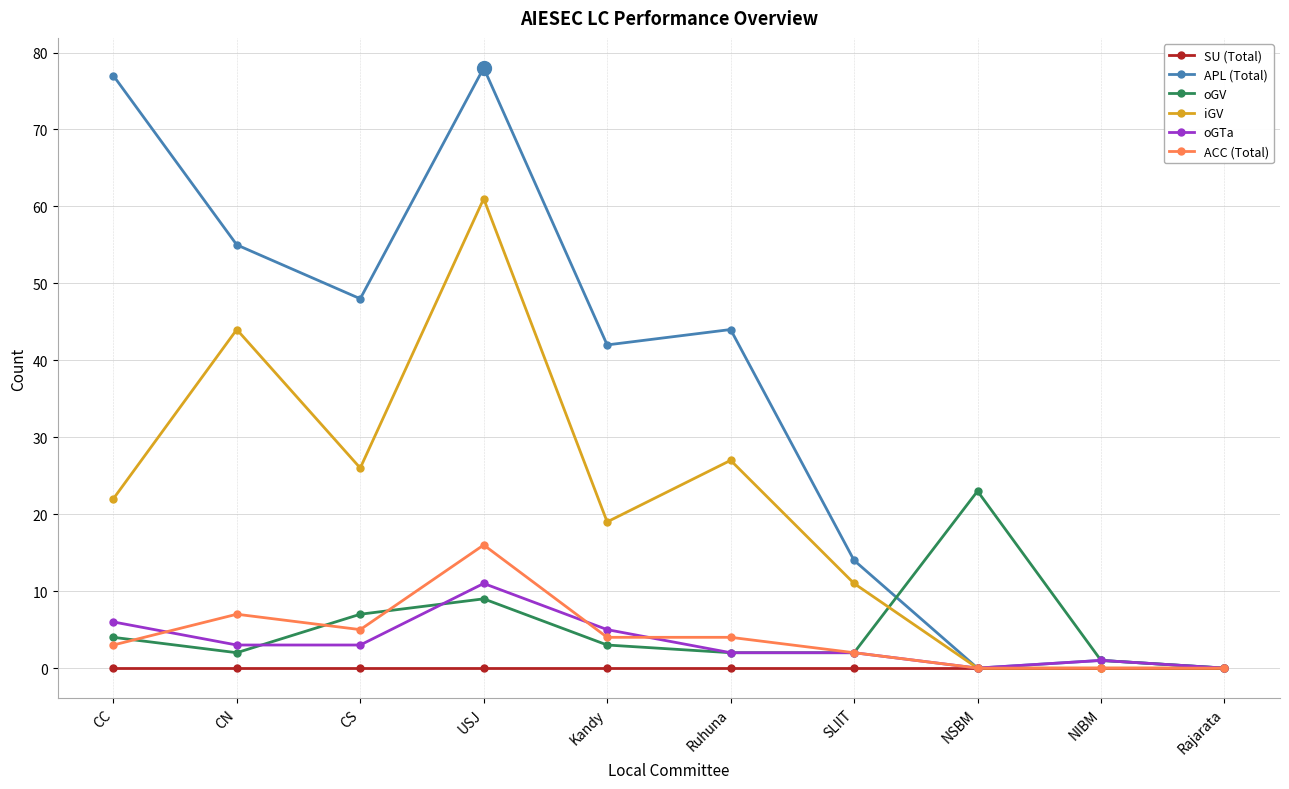

What is the total value across all series at NSBM?

23